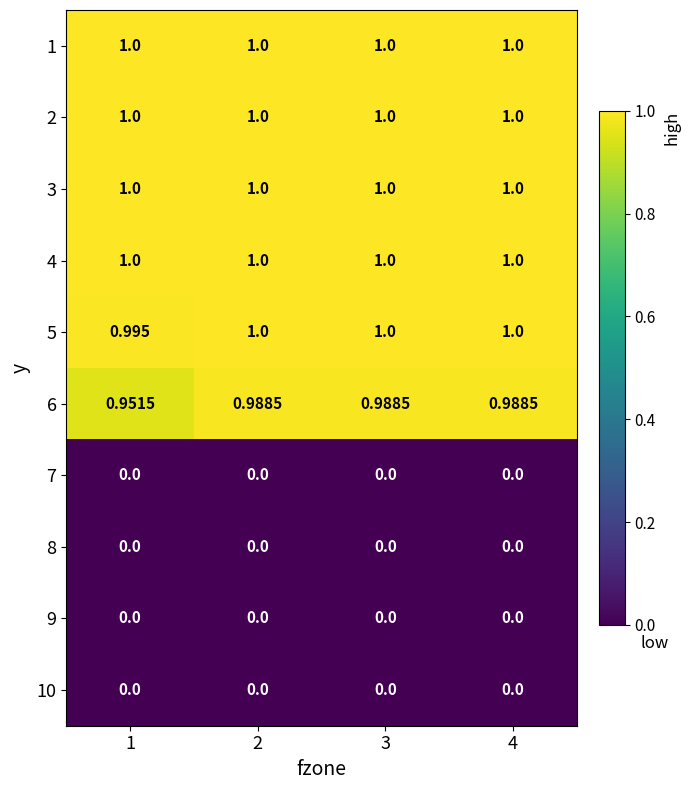

Is the value of 7 at 2 greater than the value of 6 at 3?

No